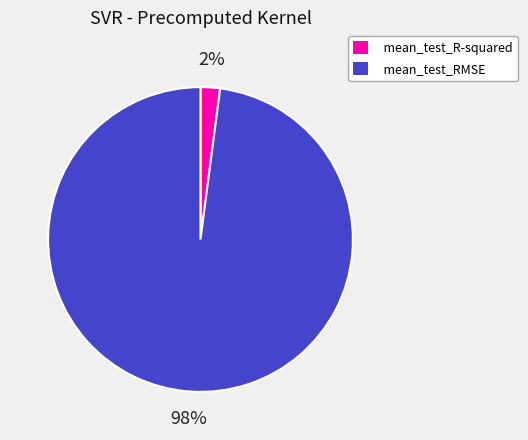

To the nearest percent, what is the combined percentage of mean_test_R-squared and mean_test_RMSE?

100%